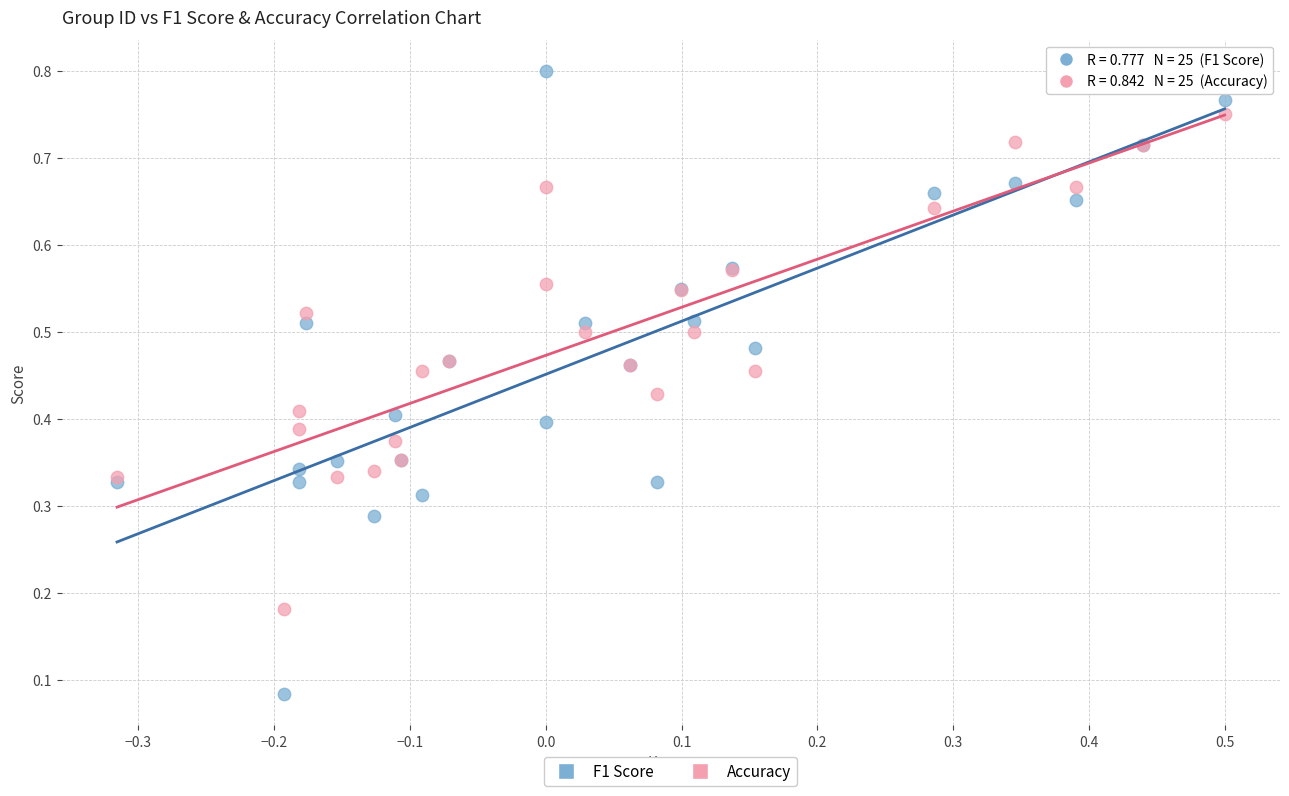

Which series reaches the maximum Y coordinate?

F1 Score